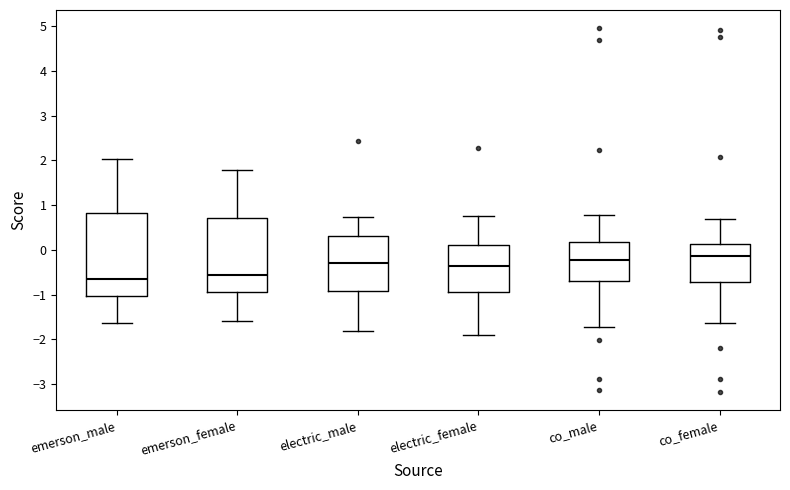

Reading left to right, read every box against the y-axis: the position of its median line, the range the box covers, and the ends of its whiskers. The values are not printed on the chart, so give them approximately, as read against the axis.

emerson_male: median -0.7, box -1.0 to 0.8, whiskers -1.6 to 2.0
emerson_female: median -0.6, box -0.9 to 0.7, whiskers -1.6 to 1.8
electric_male: median -0.3, box -0.9 to 0.3, whiskers -1.8 to 0.7
electric_female: median -0.4, box -0.9 to 0.1, whiskers -1.9 to 0.8
co_male: median -0.2, box -0.7 to 0.2, whiskers -1.7 to 0.8
co_female: median -0.1, box -0.7 to 0.1, whiskers -1.6 to 0.7